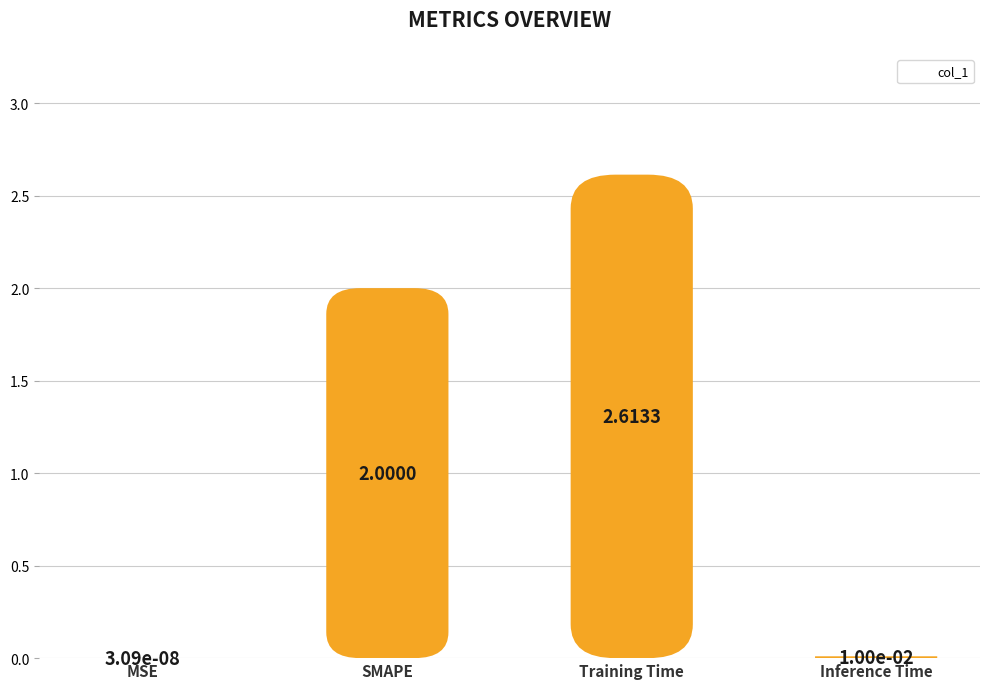

At which label does the data first exceed 2?

Training Time